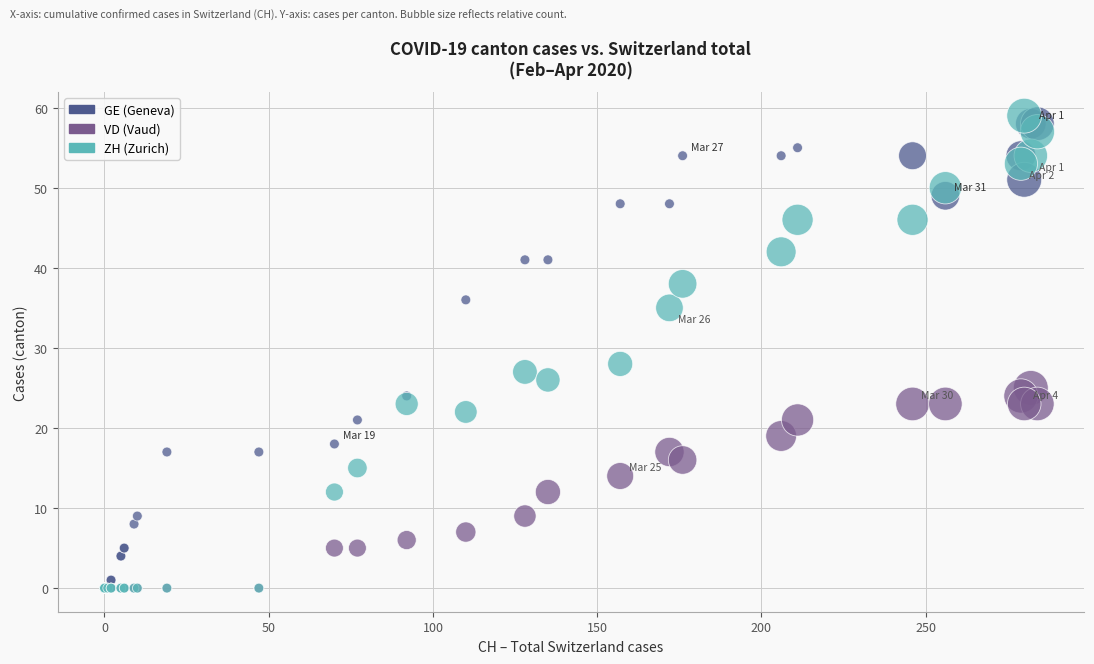

Across all series, what Y value is closest to 29?

28